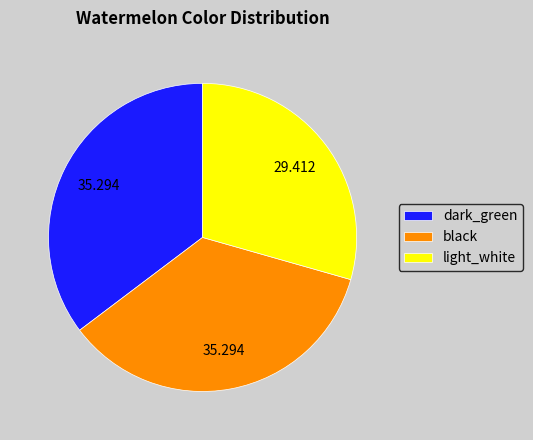

Count the number of slices in the pie.

3